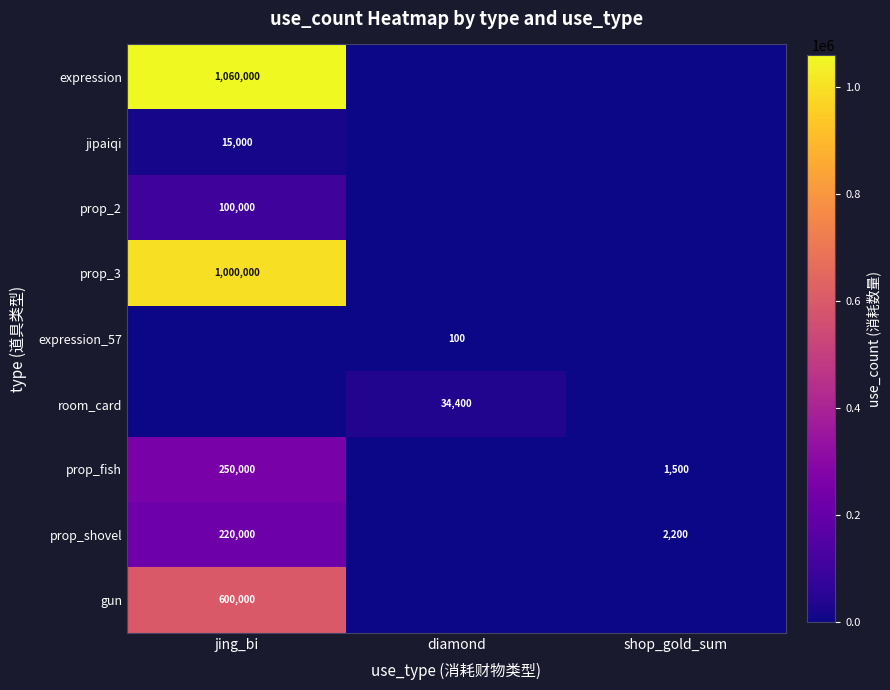

The prop_fish series shows 95048 at jing_bi. True or false?

False